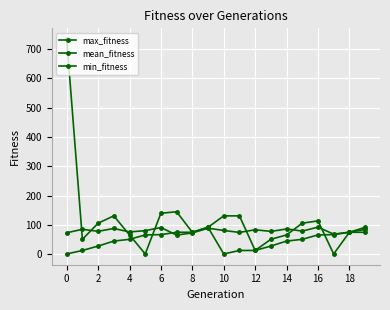

How many lines are shown in the chart?

3